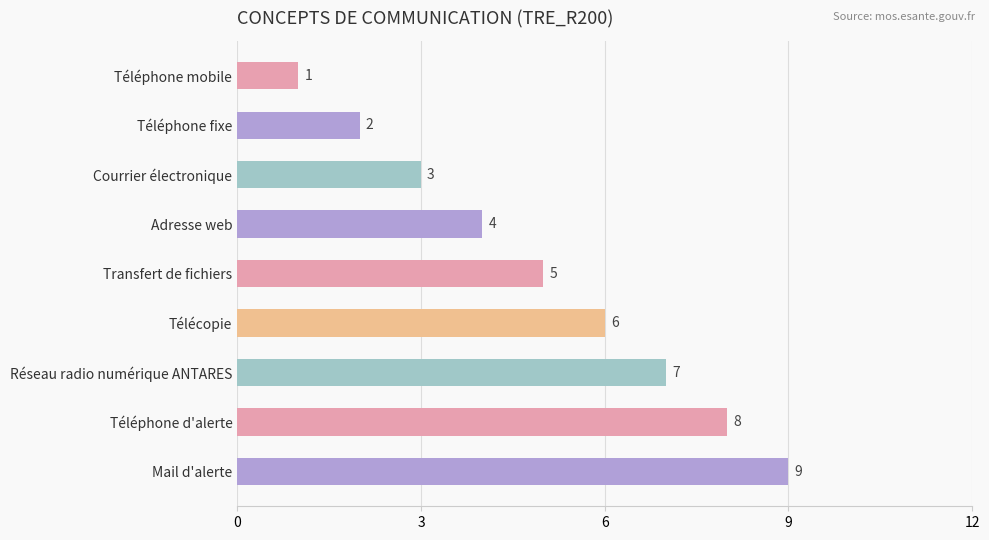

Count the number of categories in the chart.

9